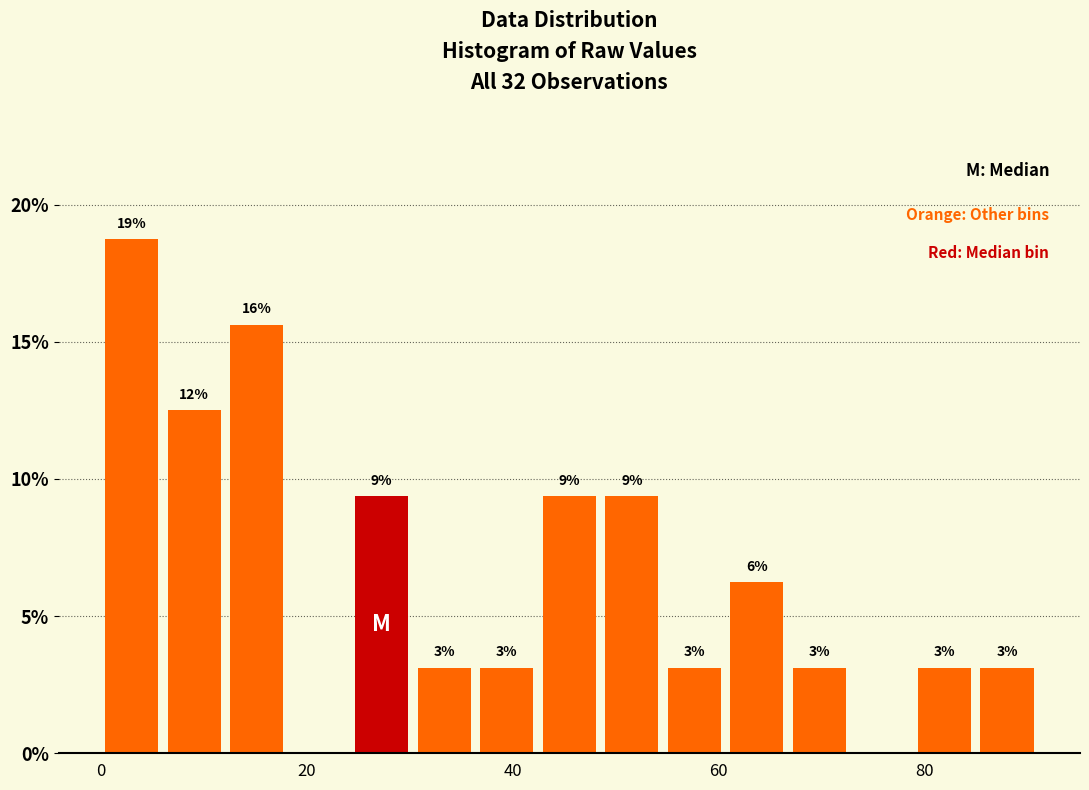

Around what value on the x-axis is the tallest bar? Give the approximate position of its centre, as read against the axis.

4